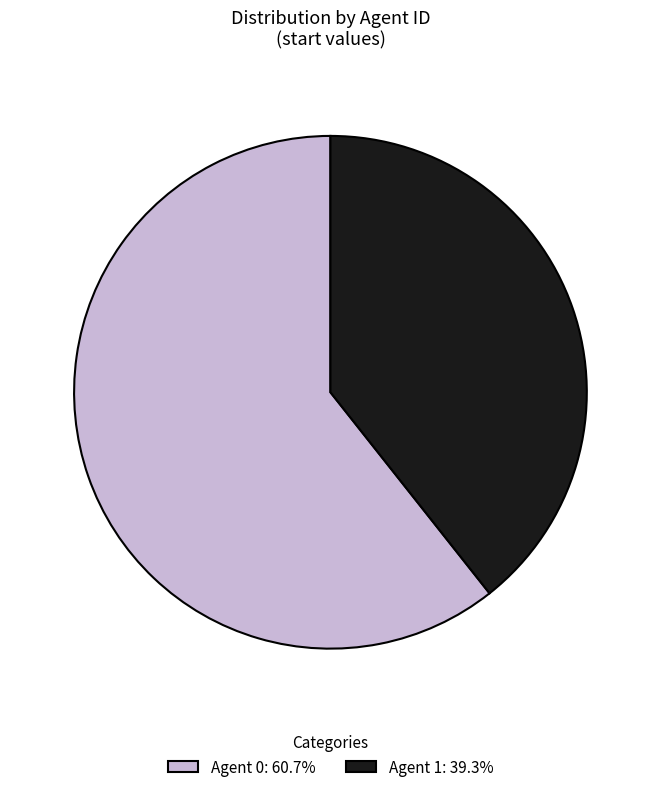

Does Agent 1: 39.3% represent more than half of the total?

No